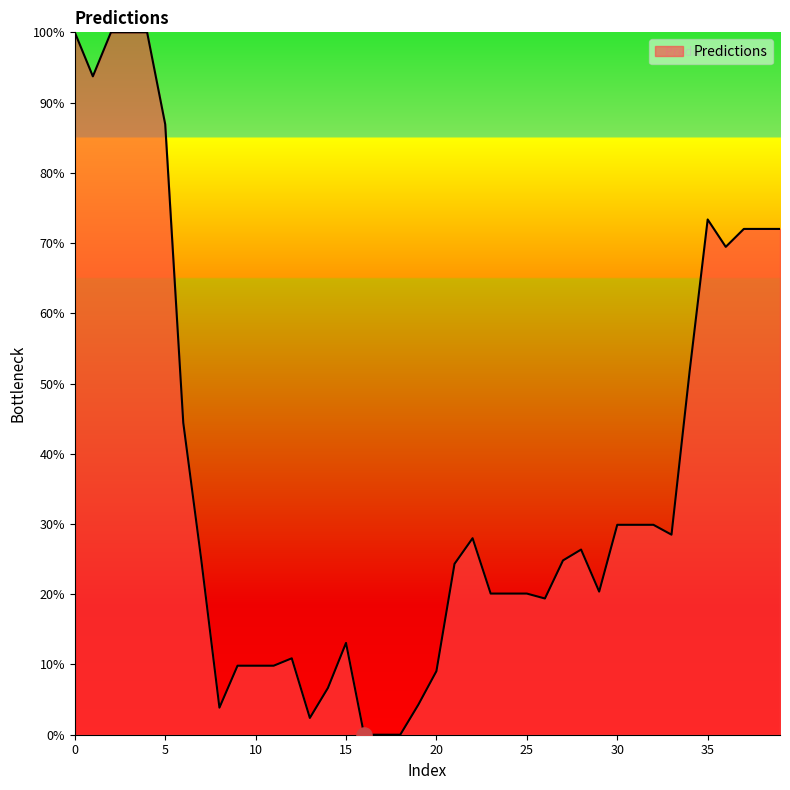

What is the greatest value displayed?

100.0